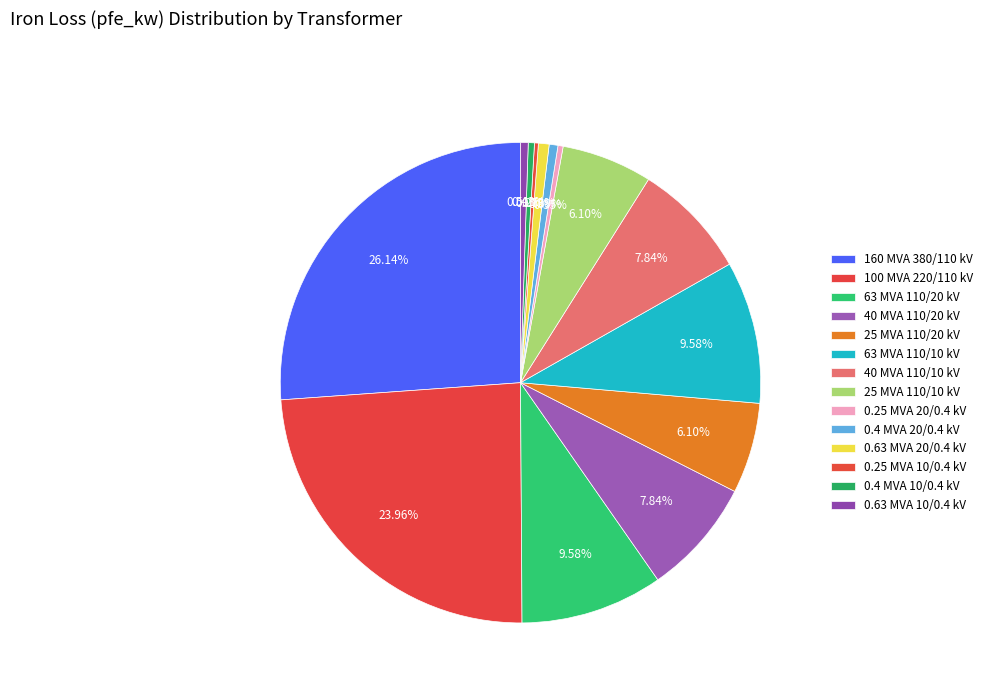

To the nearest percent, what portion does 63 MVA 110/10 kV represent?

10%